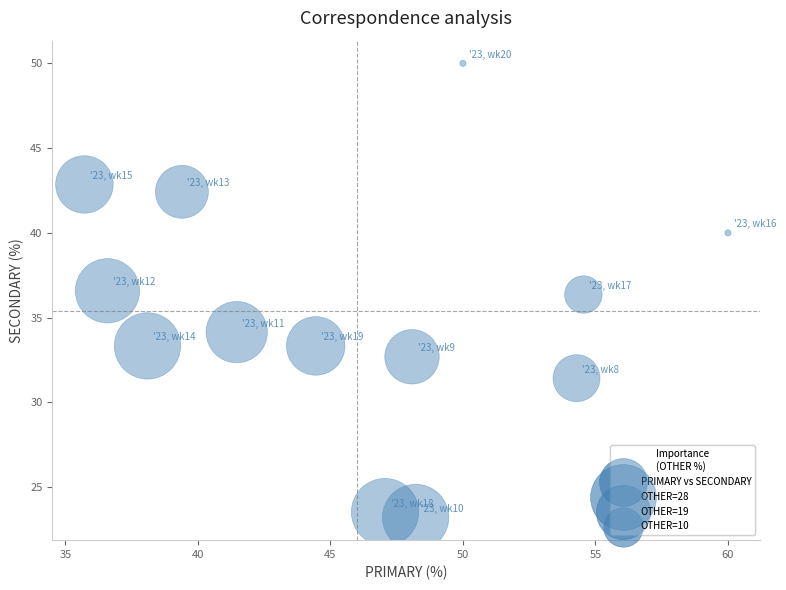

What is the range of Y values (max minus min)?

26.8